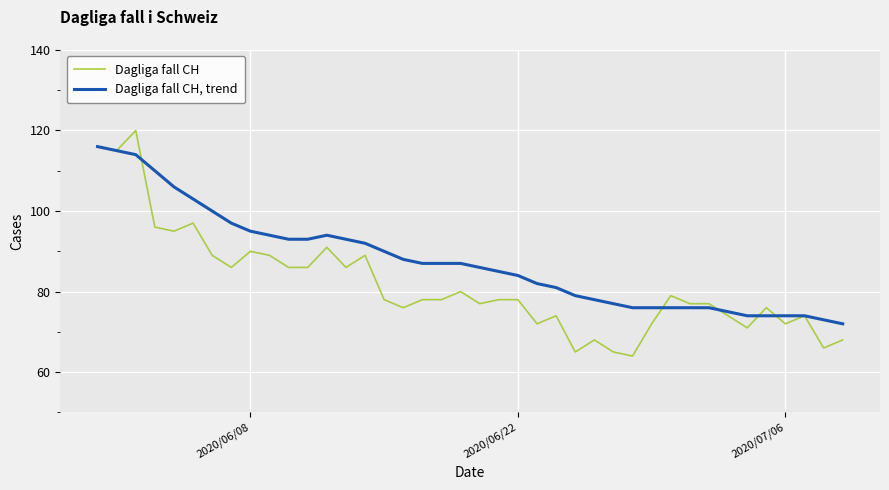

What is the minimum value for Dagliga fall CH, trend?

72